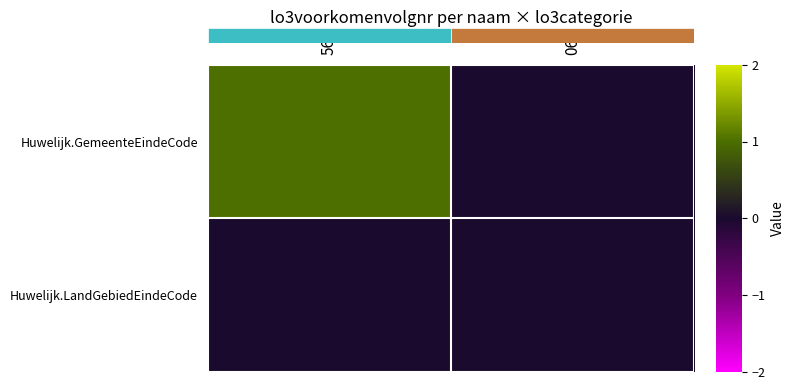

How many categories are shown in the chart?

2